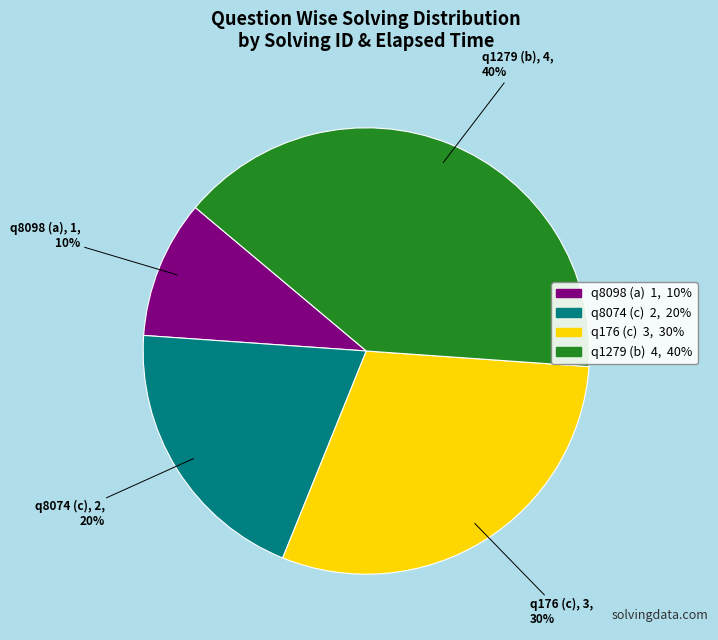

Do q8098 (a) and q176 (c) together represent more than half of the pie?

No